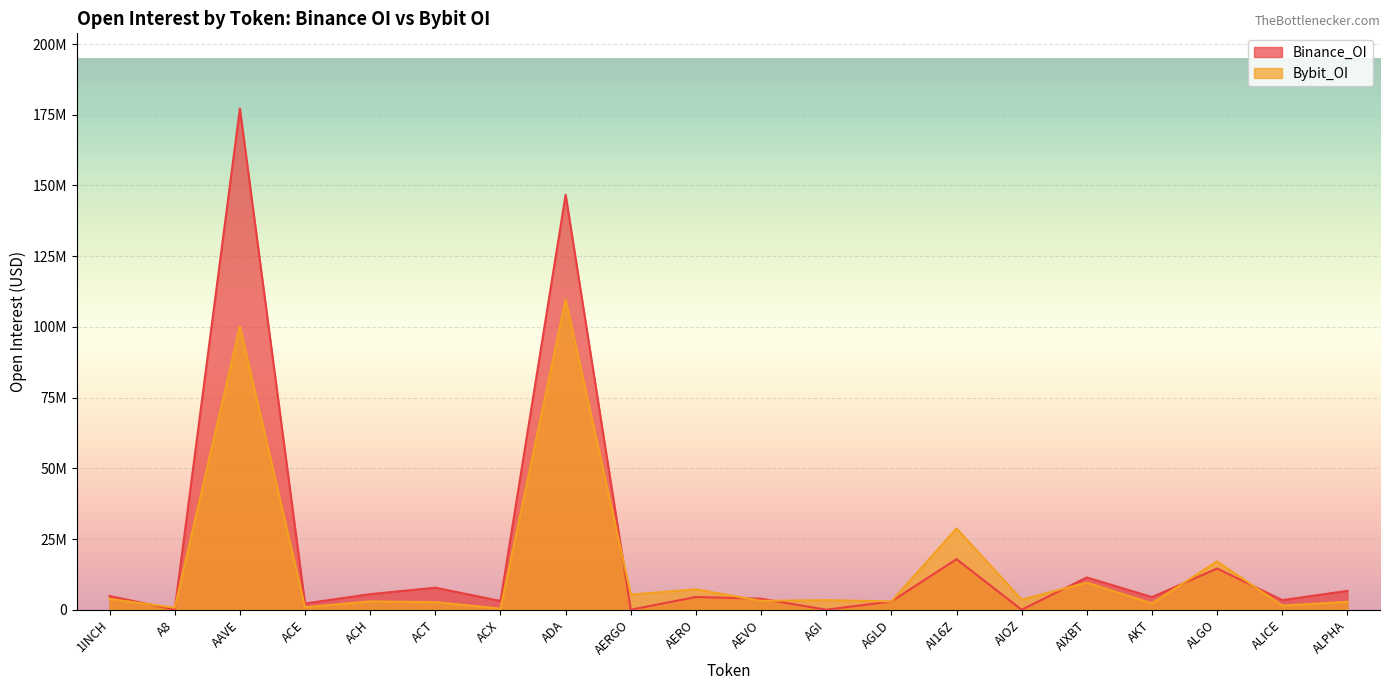

True or false: Bybit_OI and Binance_OI cross at least once.

True